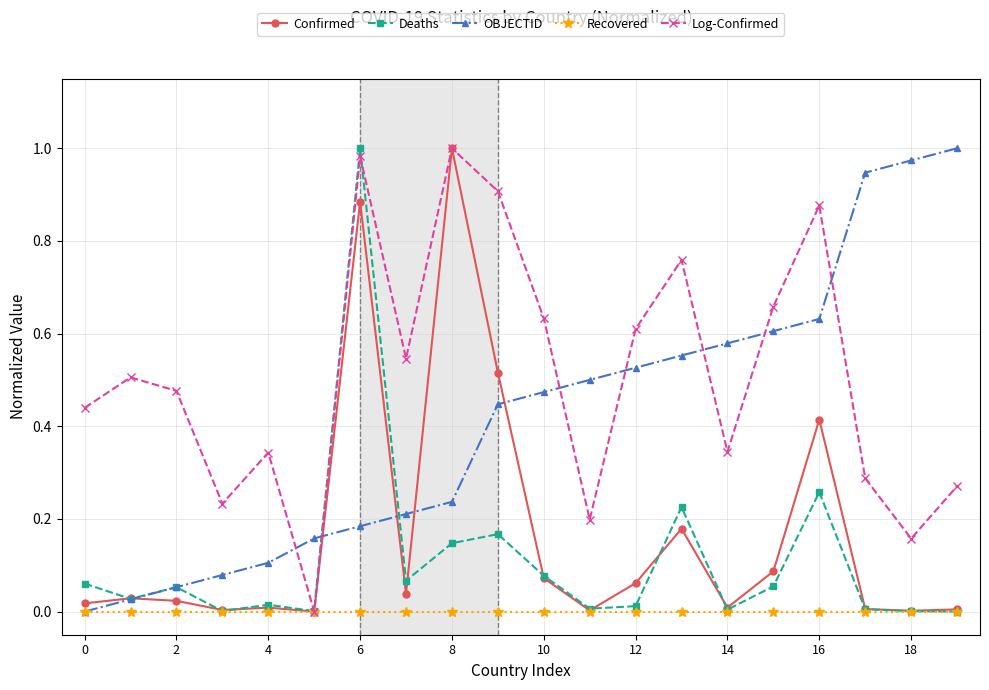

True or false: Deaths has more than 2 points higher than both neighbors.

True